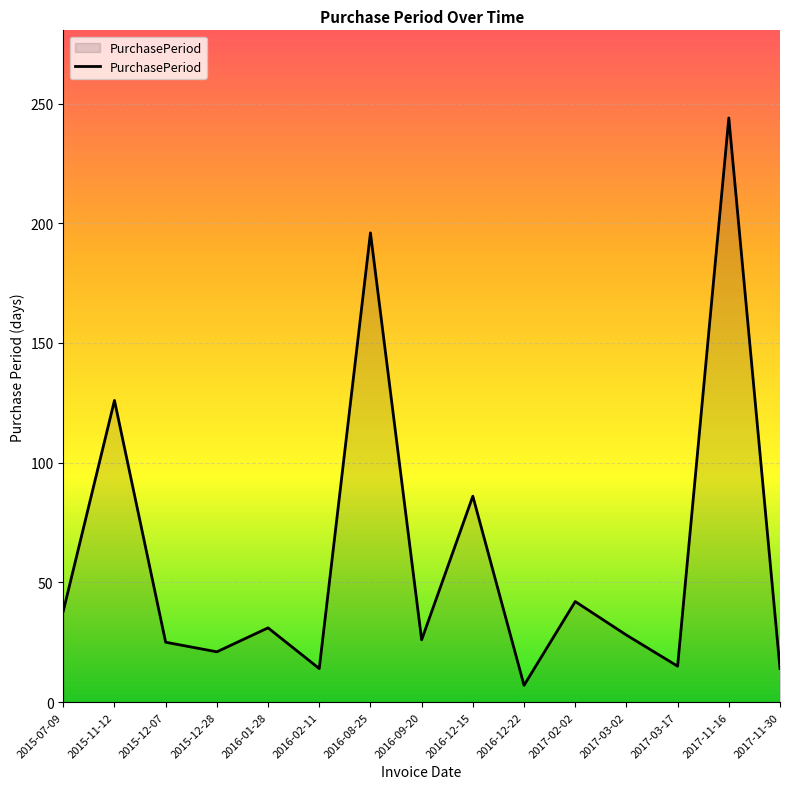

What is the difference between the values at 2016-12-22 and 2016-02-11?

7